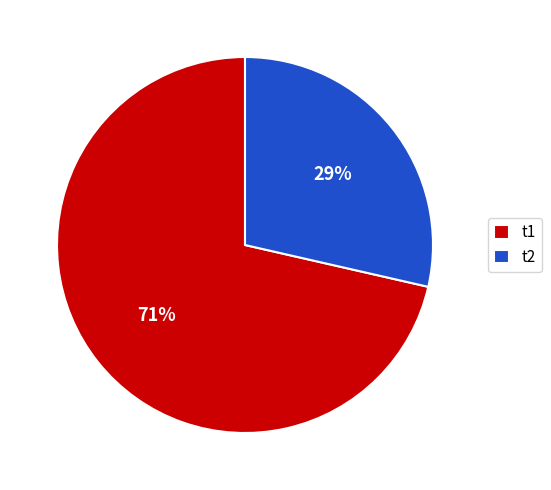

Is t1 the majority of the pie?

Yes